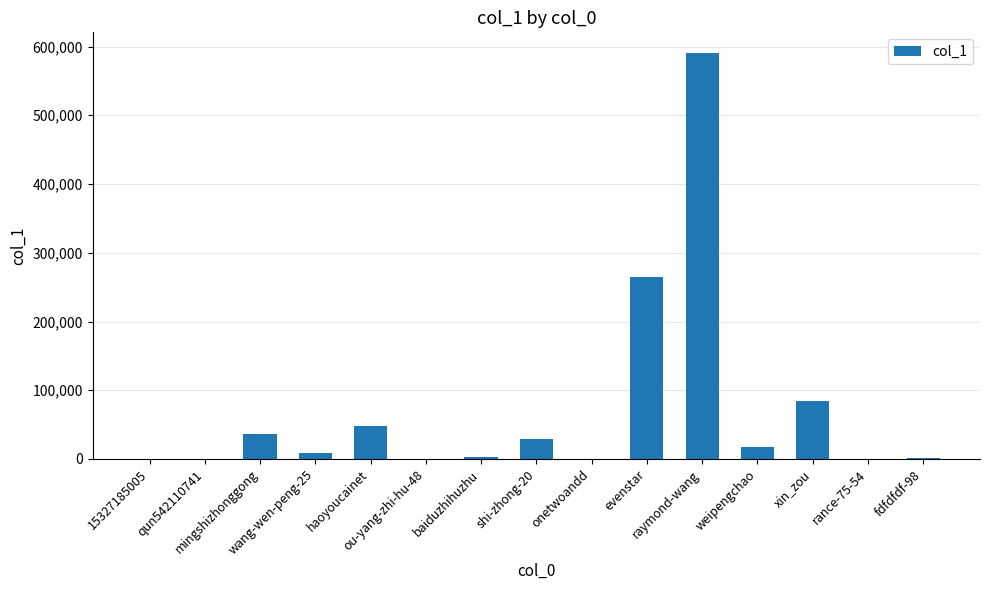

Which has a higher value, 15327185005 or haoyoucainet?

haoyoucainet